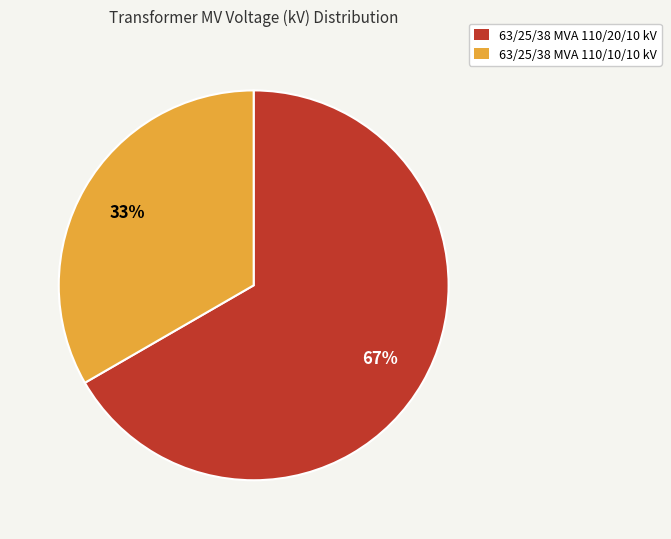

True or false: 63/25/38 MVA 110/20/10 kV accounts for 67% of the total.

True